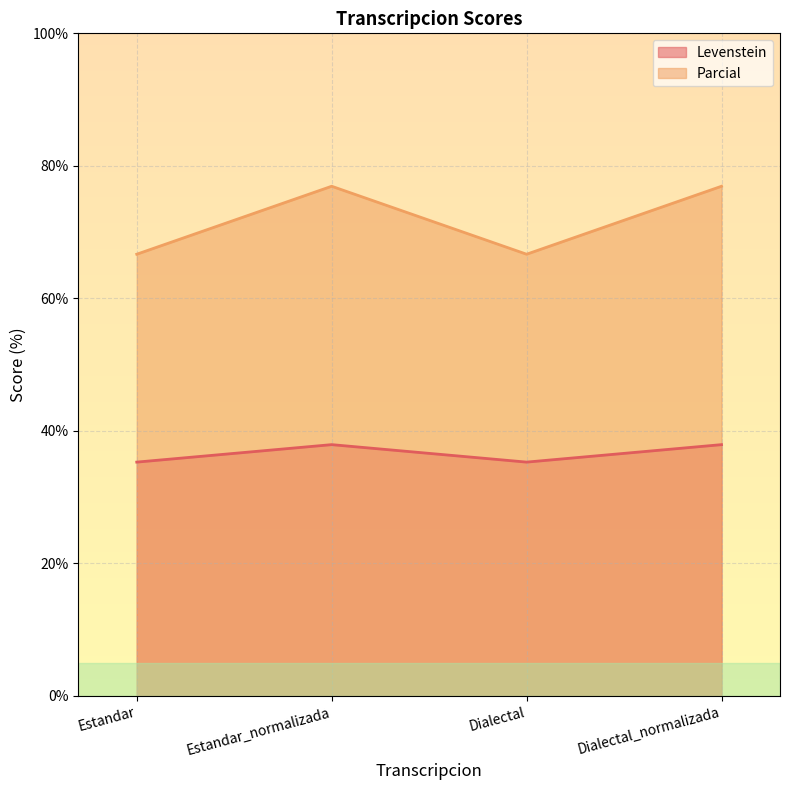

At how many categories does at least one series exceed 46?

4